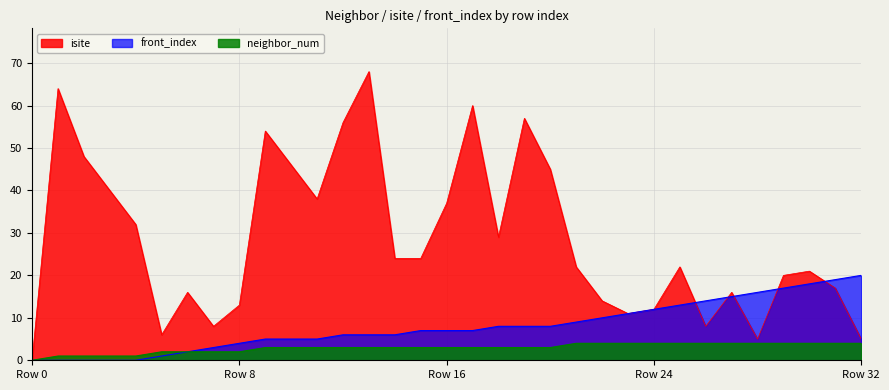

The neighbor_num series shows 5 at 17. True or false?

False